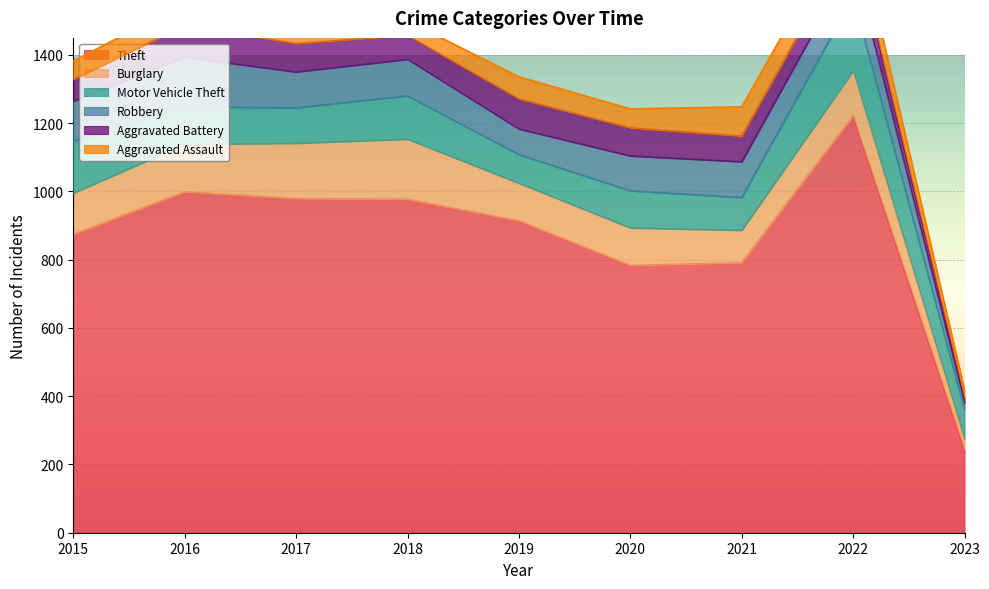

What is the sum of all Burglary values?

1075